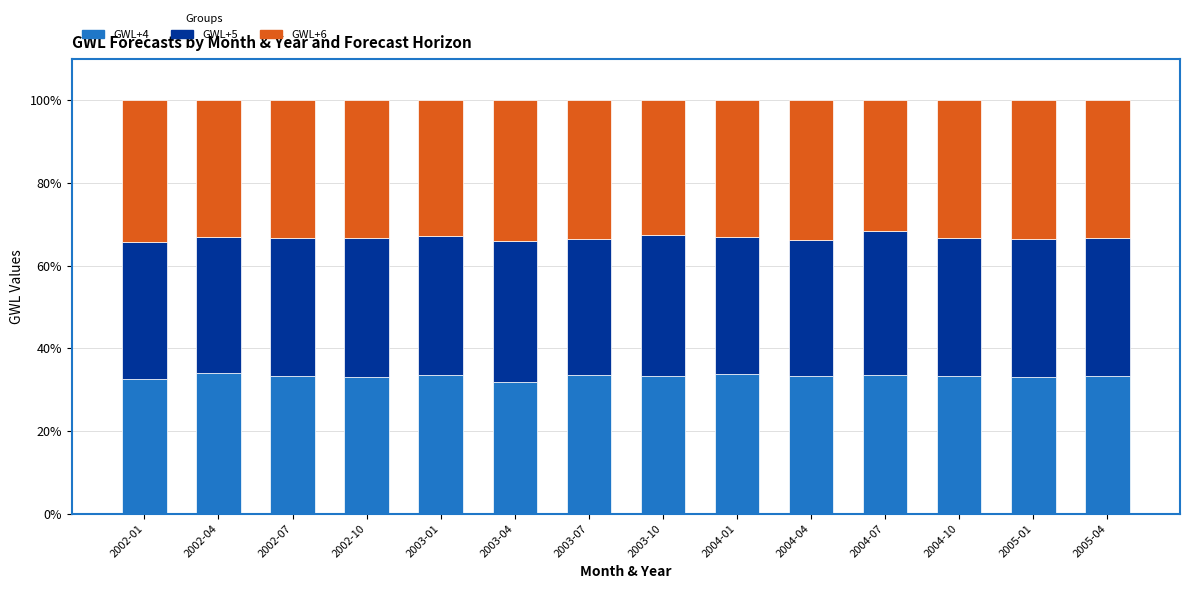

Is it true that GWL+4 equals 33.2 at 2004-04?

True